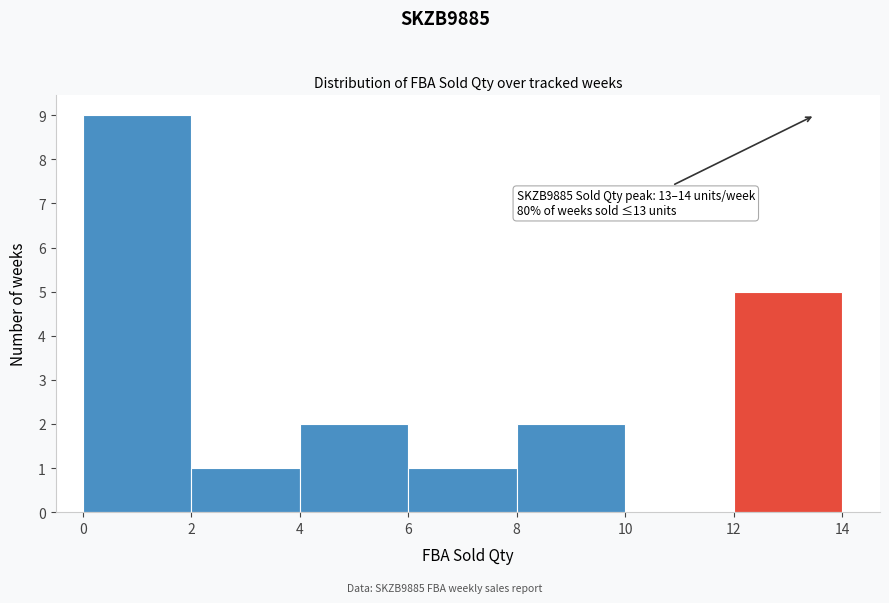

Which range on the x-axis has the tallest bar?

0 to 2